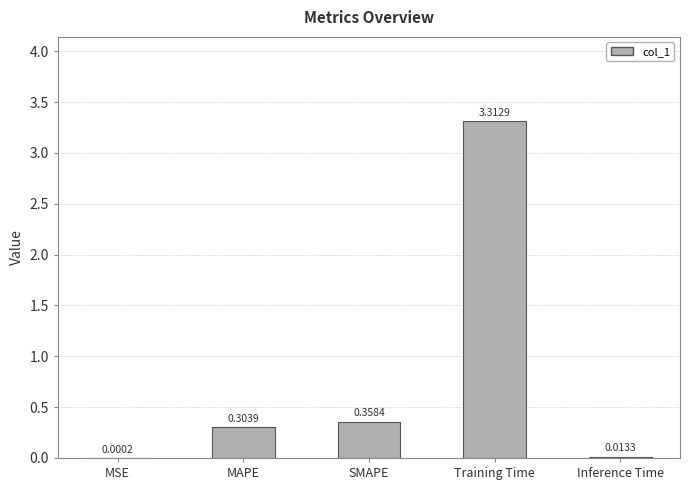

Are the bars grouped side by side (vs. stacked)?

No